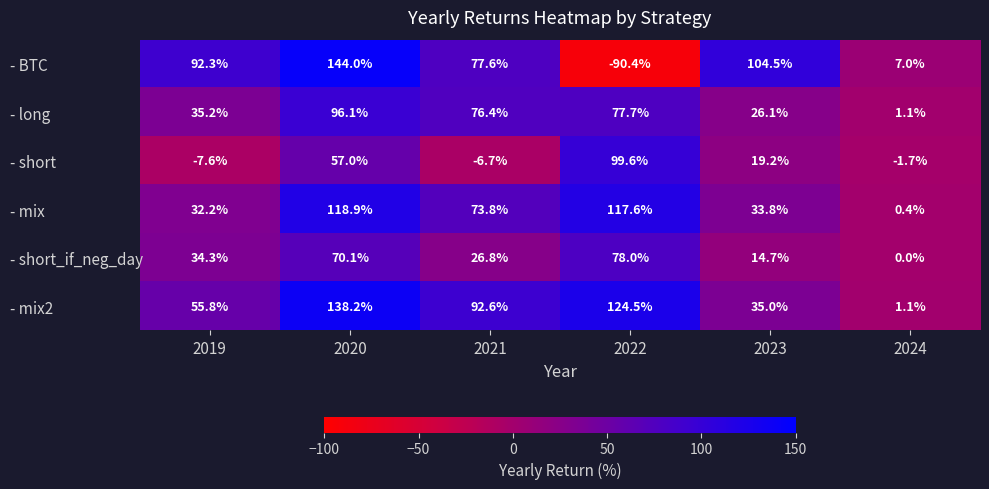

Count the number of data series in this chart.

6